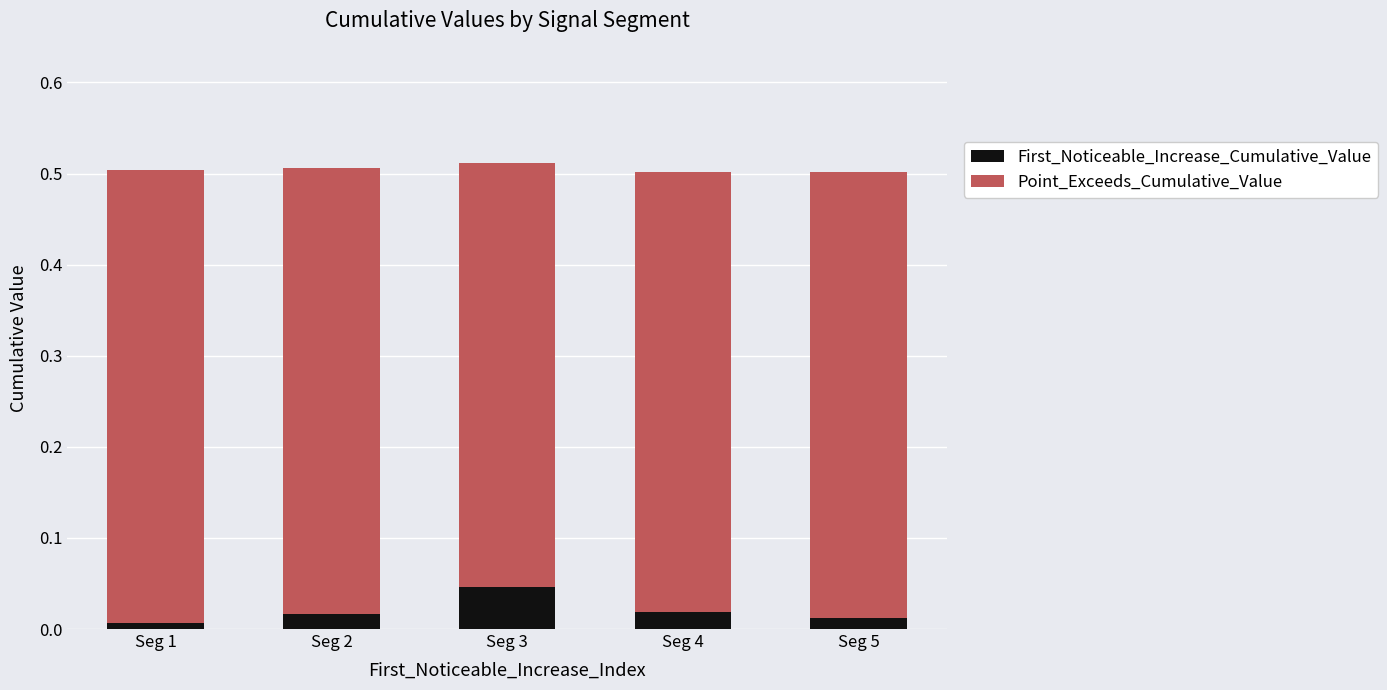

Which category has the highest value in the First_Noticeable_Increase_Cumulative_Value series?

Seg 3